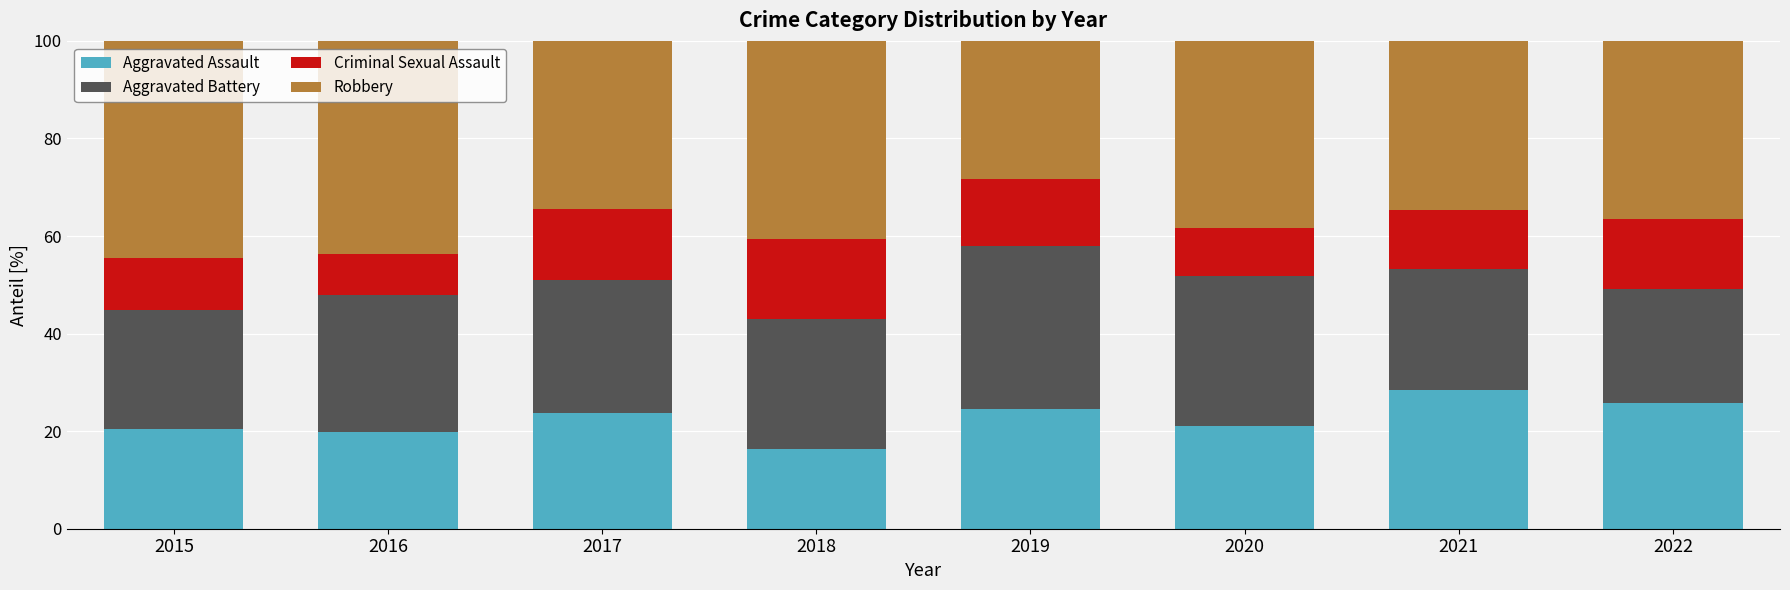

What are all the series names shown in the legend?

Aggravated Assault, Aggravated Battery, Criminal Sexual Assault, Robbery